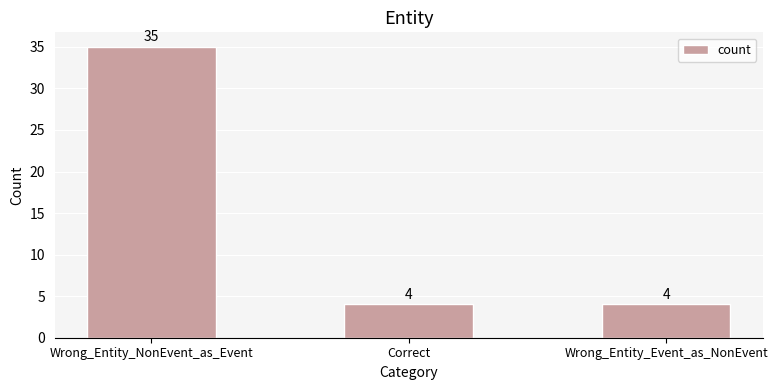

Reading right to left, transcribe all the data shown in this chart.

4	4	35